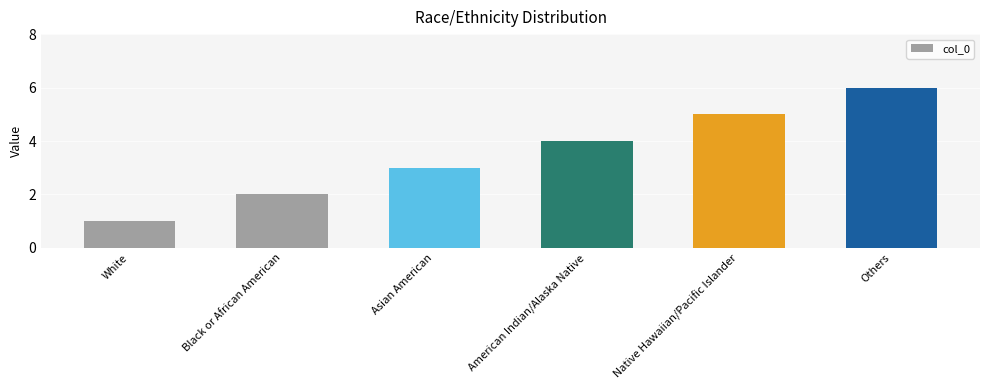

Which label corresponds to the smallest value in the chart?

White